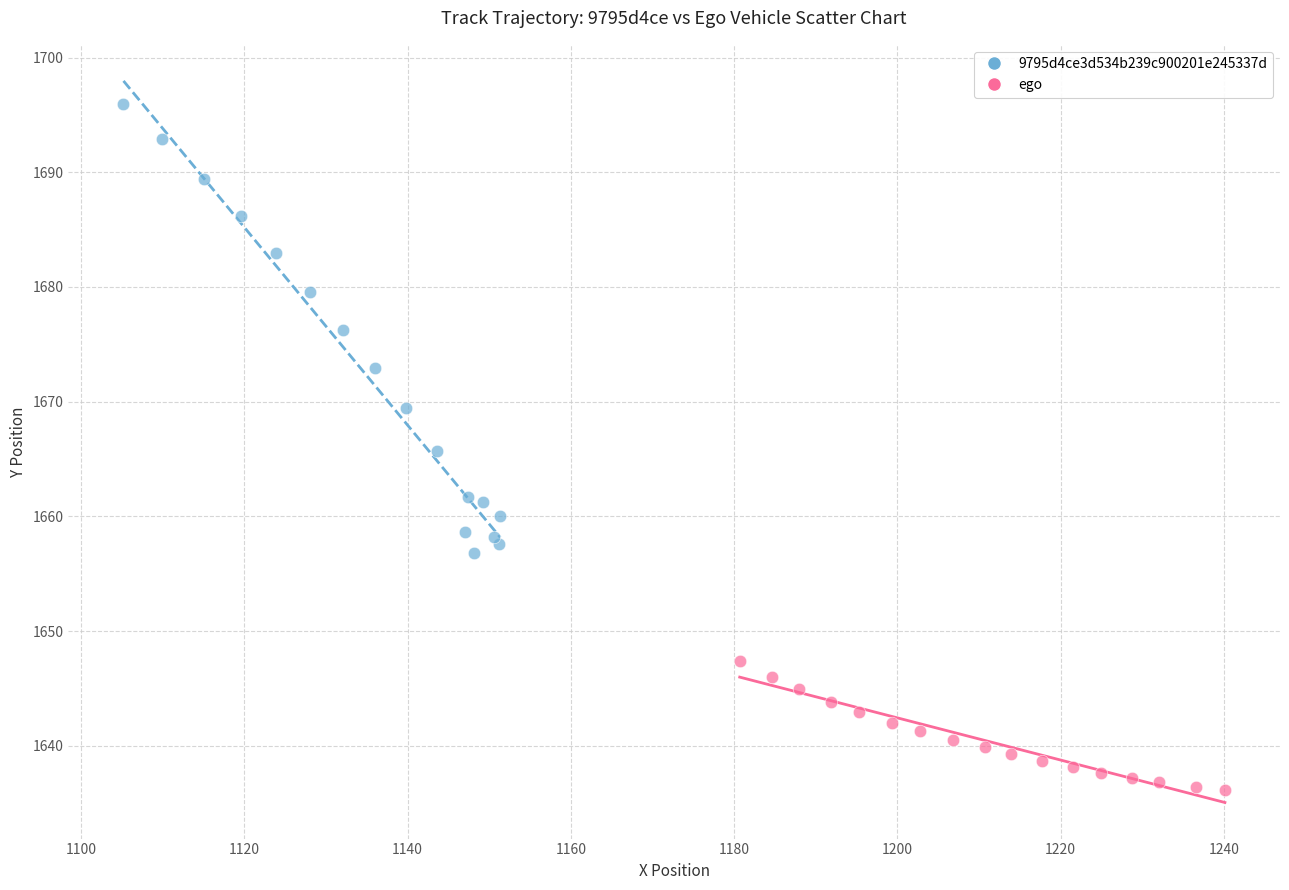

Which series has the widest spread of Y values?

9795d4ce3d534b239c900201e245337d